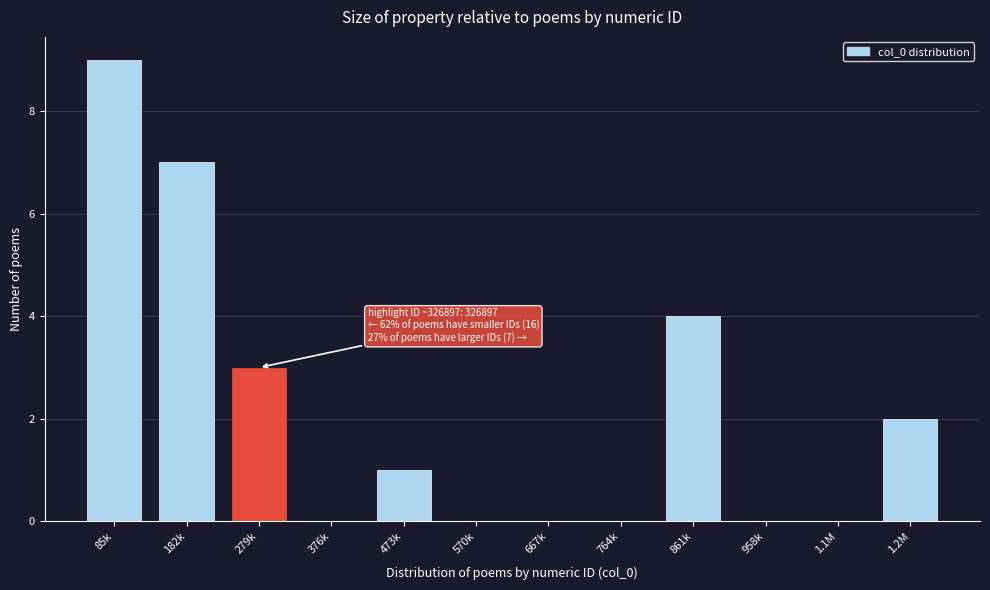

Reading left to right, what are all the values shown in this chart?

85k=9	182k=7	279k=3	376k=0	473k=1	570k=0	667k=0	764k=0	861k=4	958k=0	1.1M=0	1.2M=2